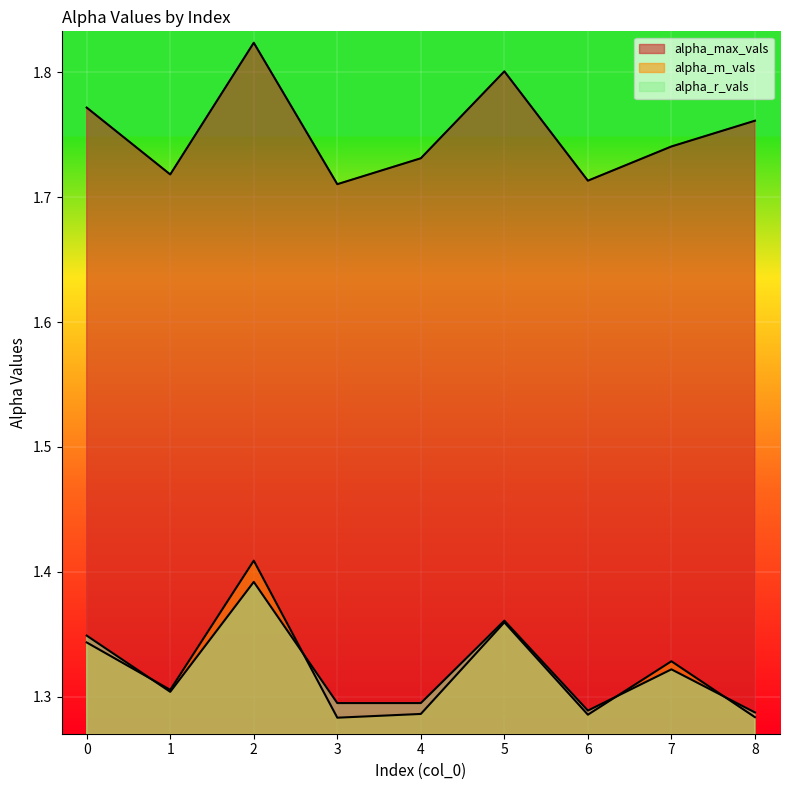

What are all the series names shown in the legend?

alpha_max_vals, alpha_m_vals, alpha_r_vals